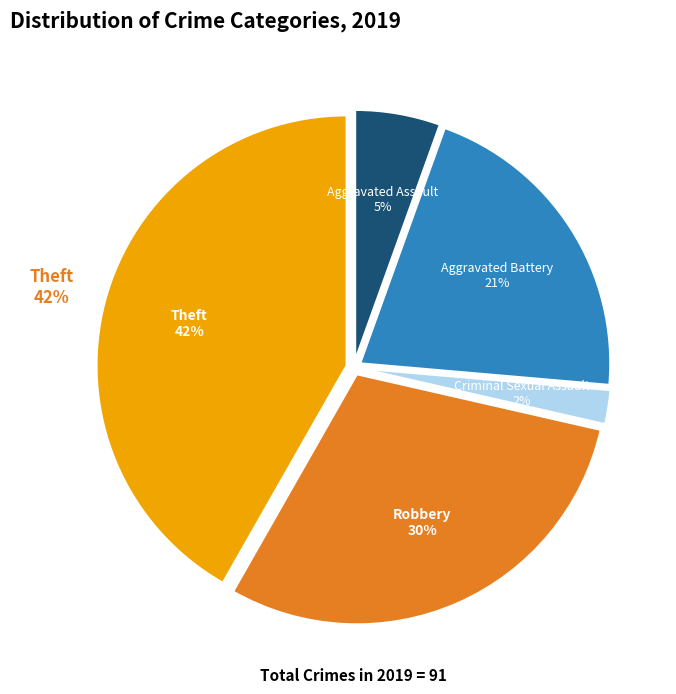

What portion of the pie excludes Homicide?

100.0%